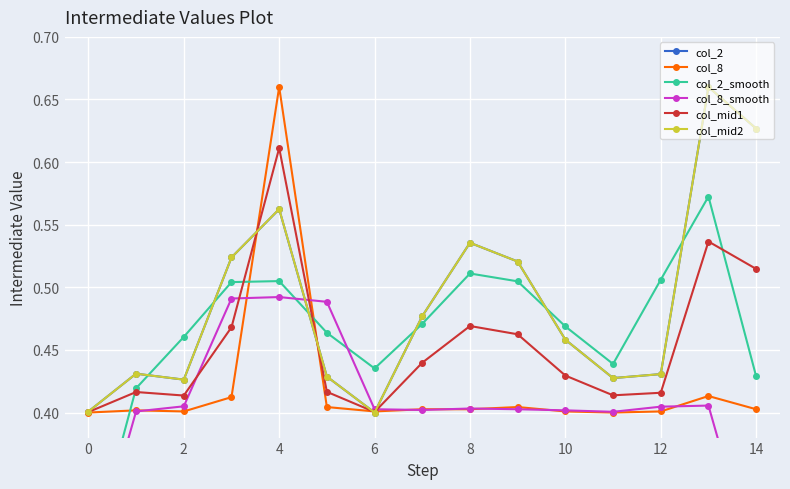

True or false: col_8 has more than 0 points higher than both neighbors.

True